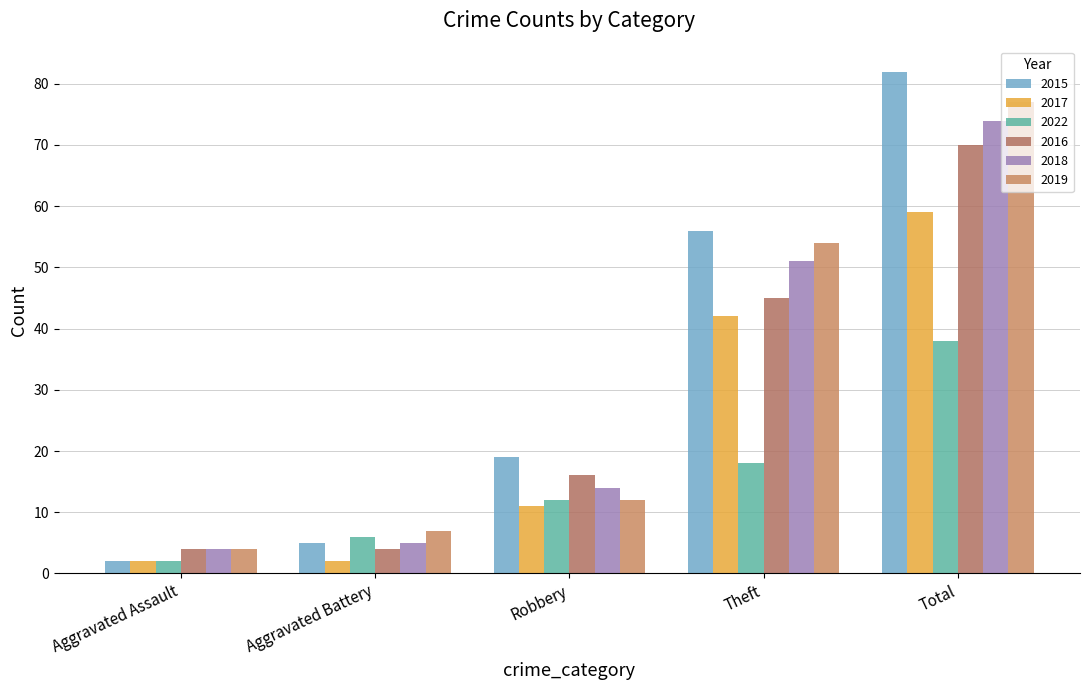

What is the maximum value shown in the chart?

82